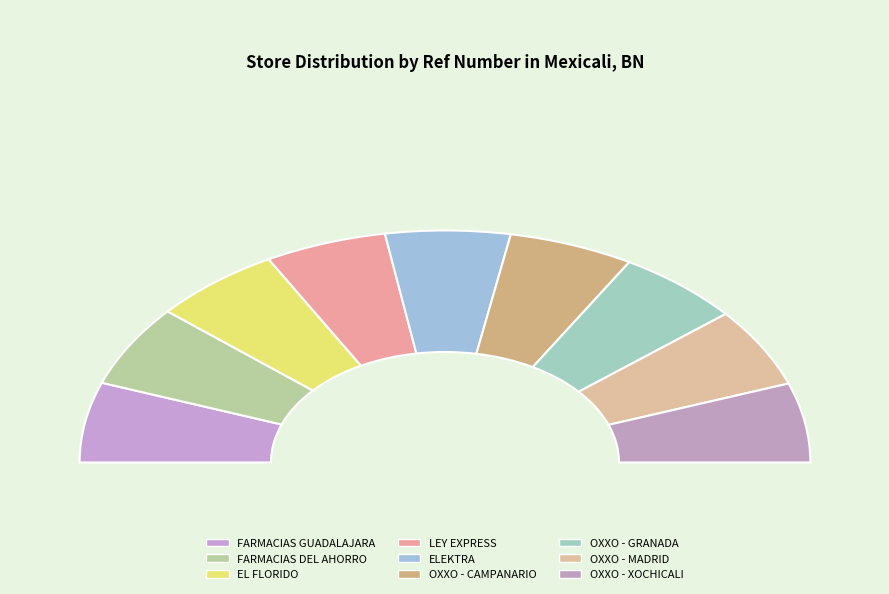

What is the change in value from FARMACIAS DEL AHORRO to OXXO - MADRID?

-2220296